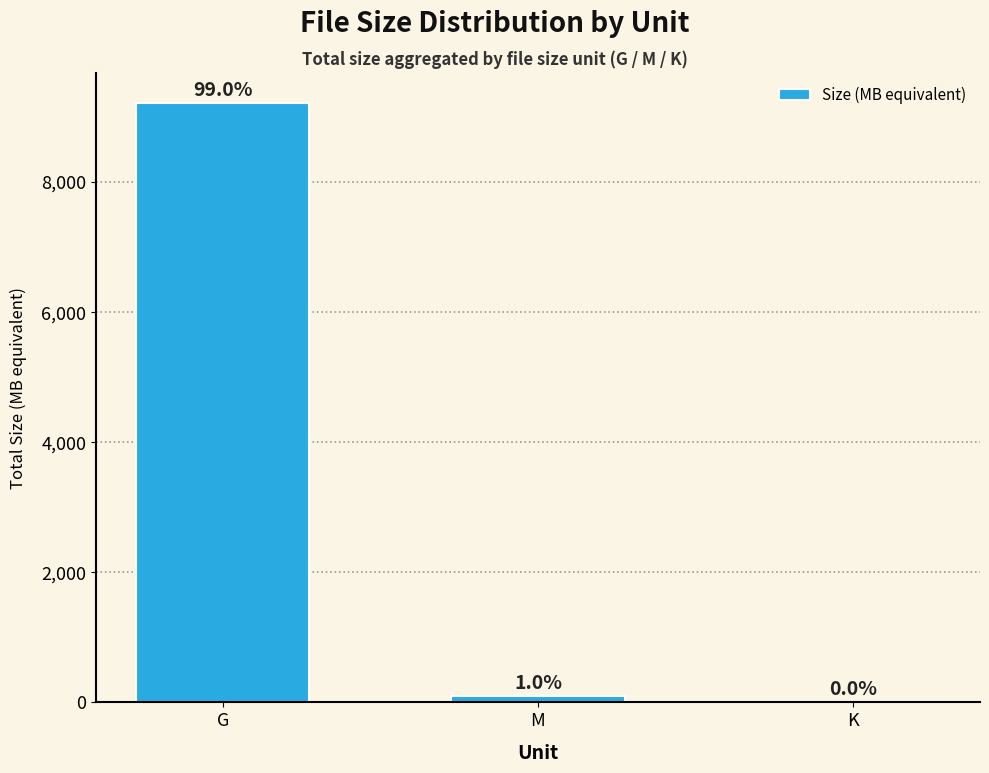

List the labels in order of value, smallest first.

K, M, G